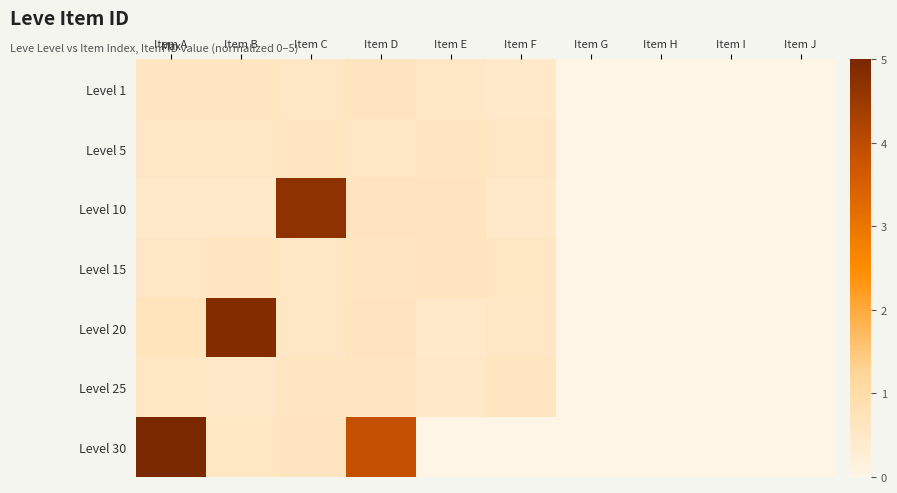

Which has a higher value, Item C or Item D?

Item D